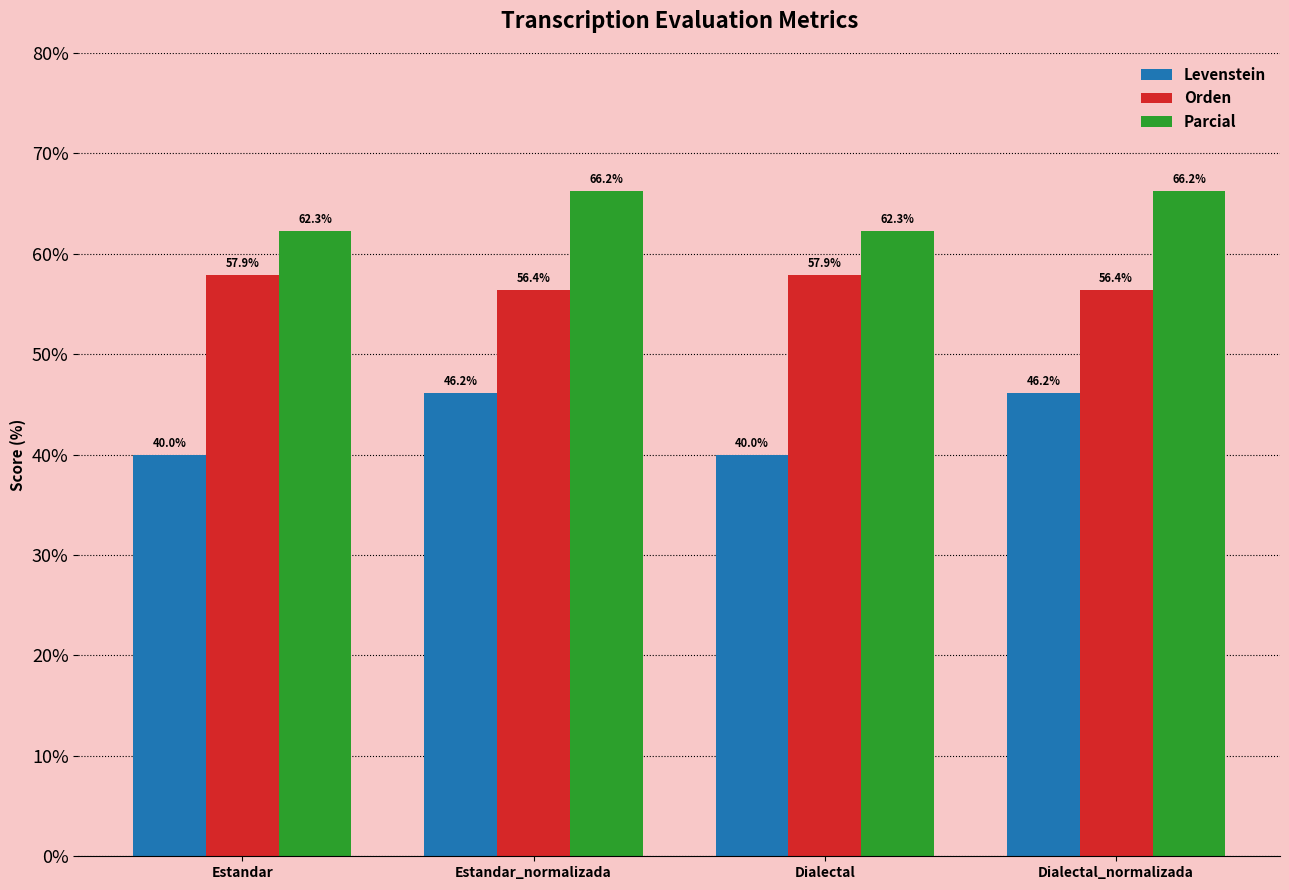

Is it true that Orden equals 76.3 at Estandar?

False